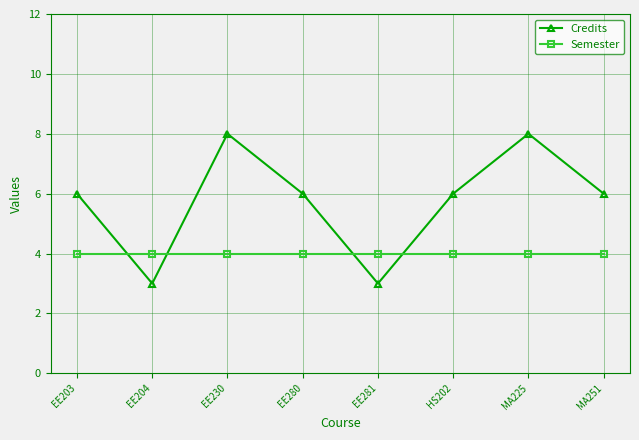

Is it true that Credits equals 5 at EE204?

False